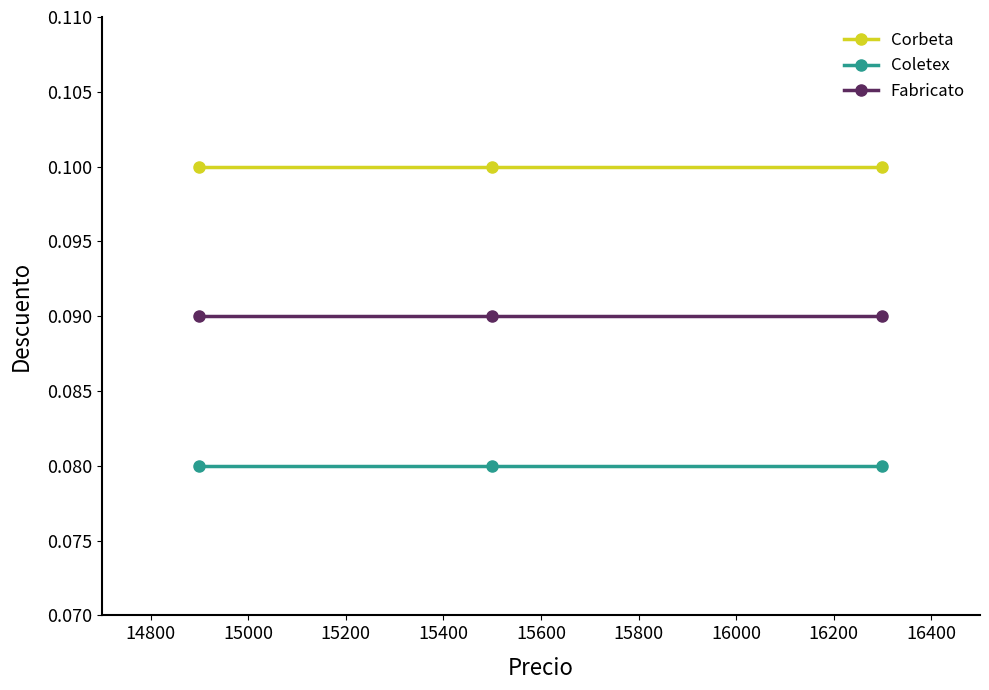

What is the sum of all Corbeta values?

0.3